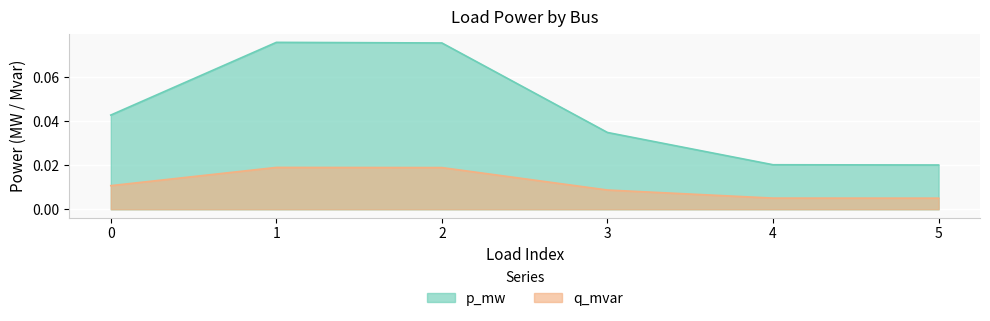

How many lines are shown in the chart?

2